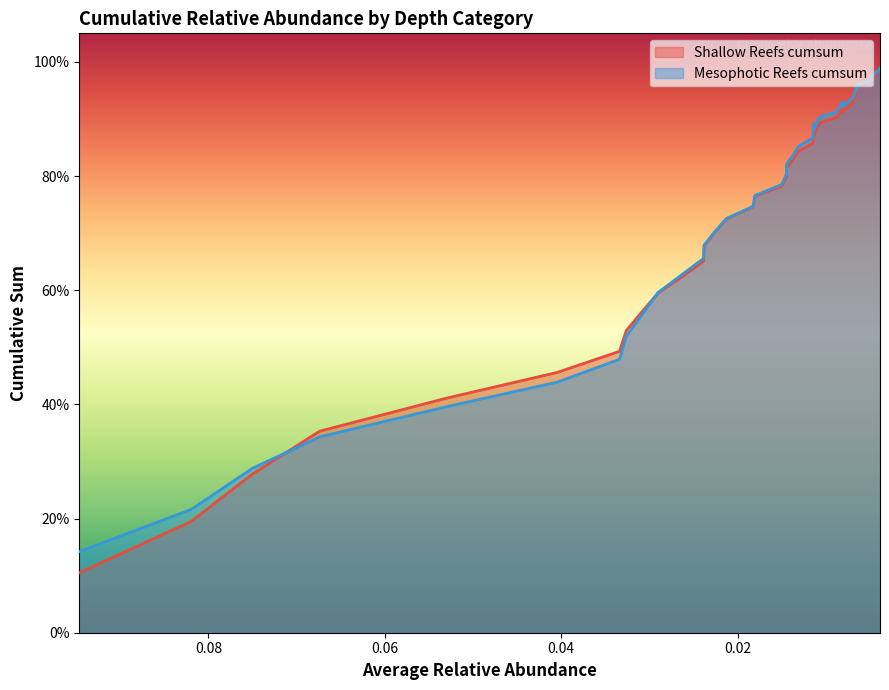

The Shallow Reefs cumsum series shows 0.8 at Lutjanus_fulviflamma. True or false?

True